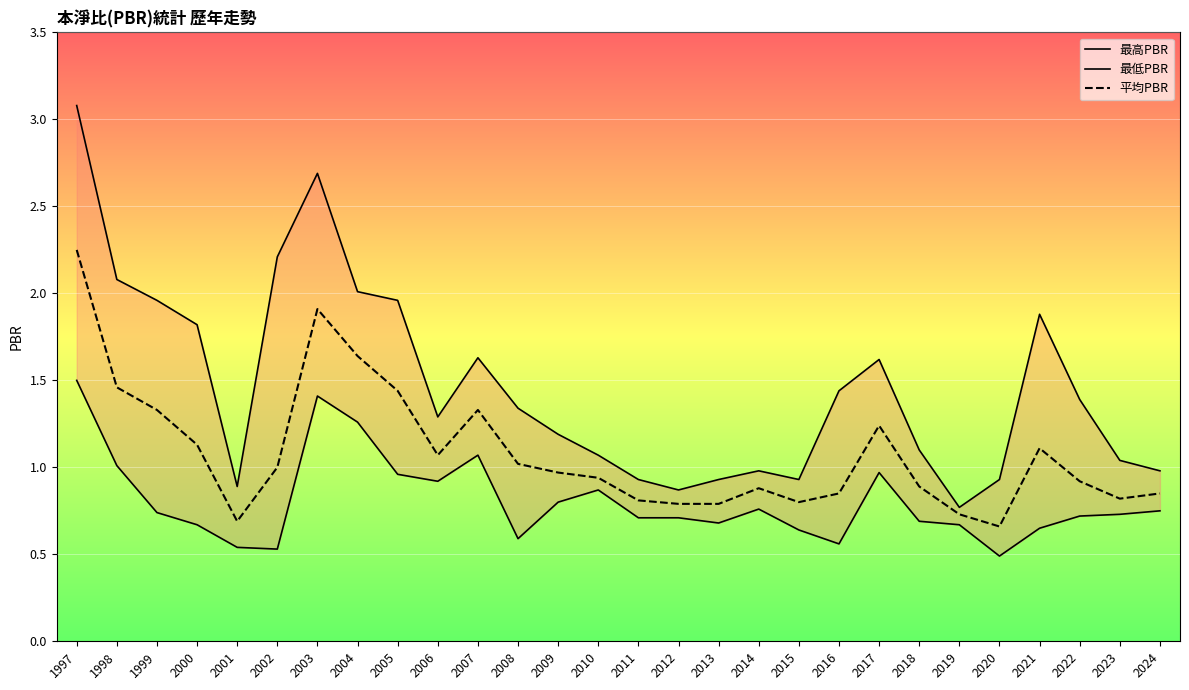

At which label is 平均PBR closest to 1?

2002